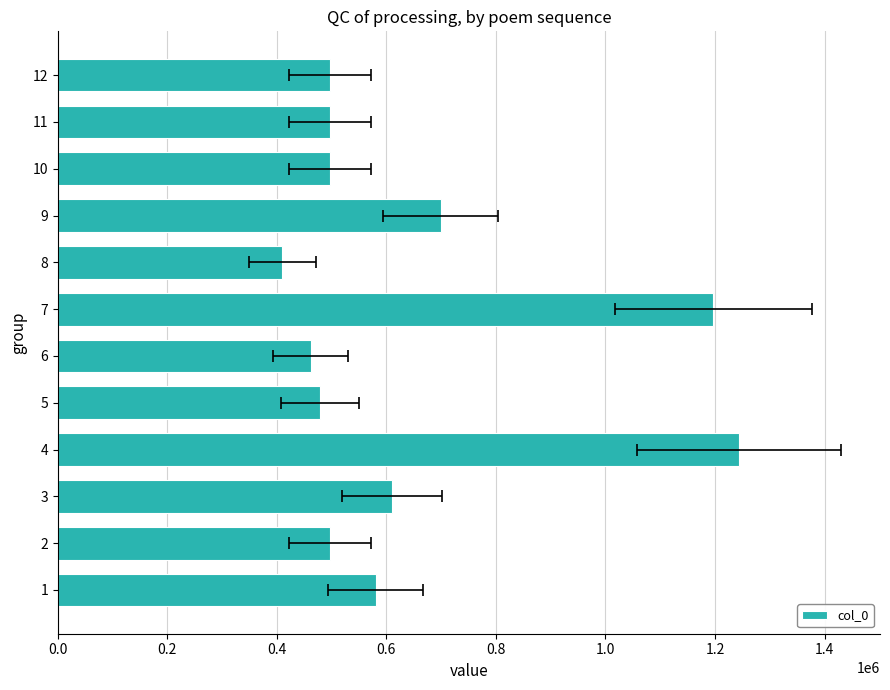

Which has a higher value, 8 or 6?

6